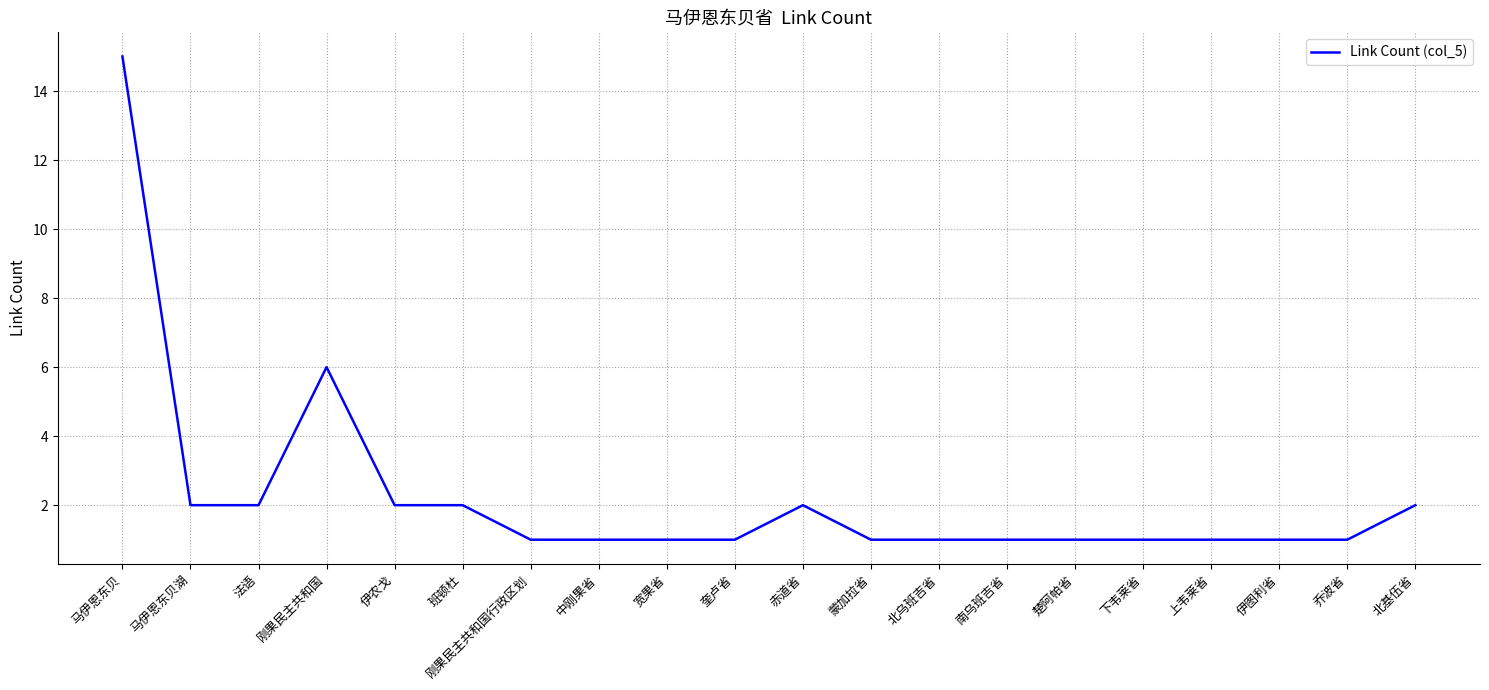

What is the sum of all values?

45